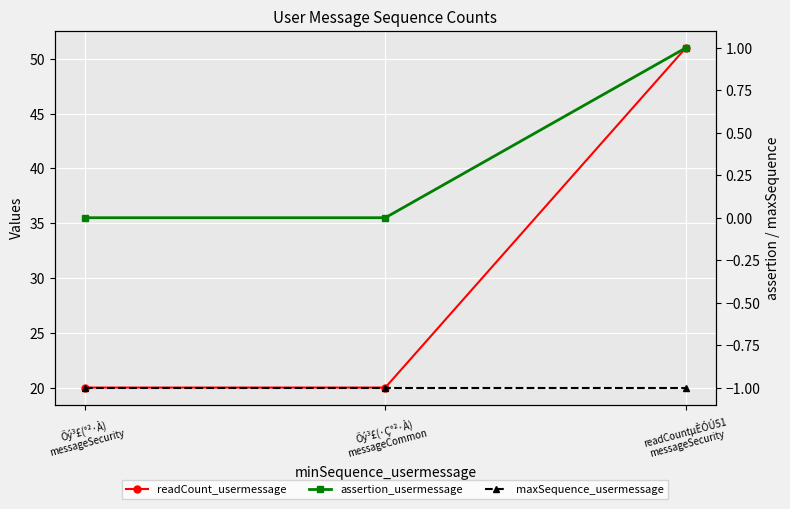

Reading left to right, what are all the values shown in this chart?

readCount_usermessage: Õý³£(°²·À)
messageSecurity=20	Õý³£(·Ç°²·À)
messageCommon=20	readCountµÈÓÚ51
messageSecurity=51
assertion_usermessage: Õý³£(°²·À)
messageSecurity=0	Õý³£(·Ç°²·À)
messageCommon=0	readCountµÈÓÚ51
messageSecurity=1
maxSequence_usermessage: Õý³£(°²·À)
messageSecurity=-1	Õý³£(·Ç°²·À)
messageCommon=-1	readCountµÈÓÚ51
messageSecurity=-1